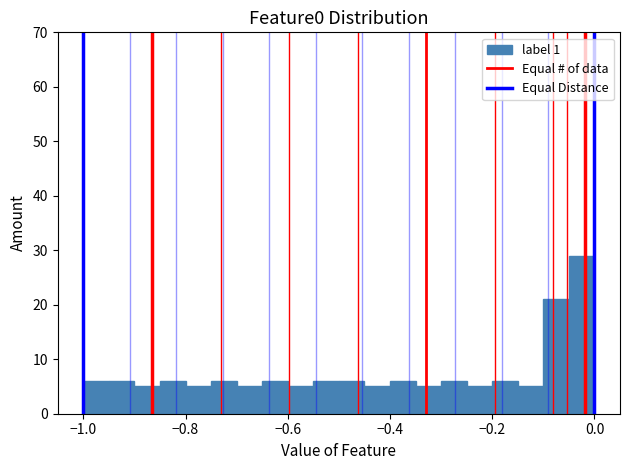

Around what value on the x-axis is the tallest bar? Give the approximate position of its centre, as read against the axis.

-0.02